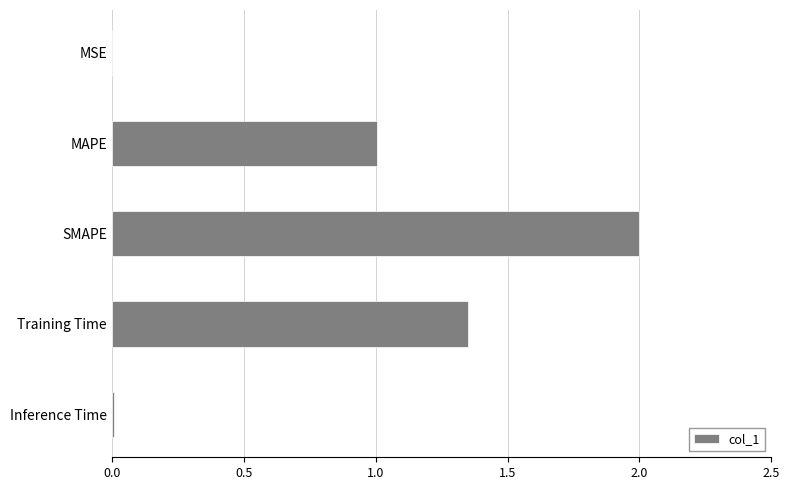

Between Training Time and MSE, which is larger?

Training Time